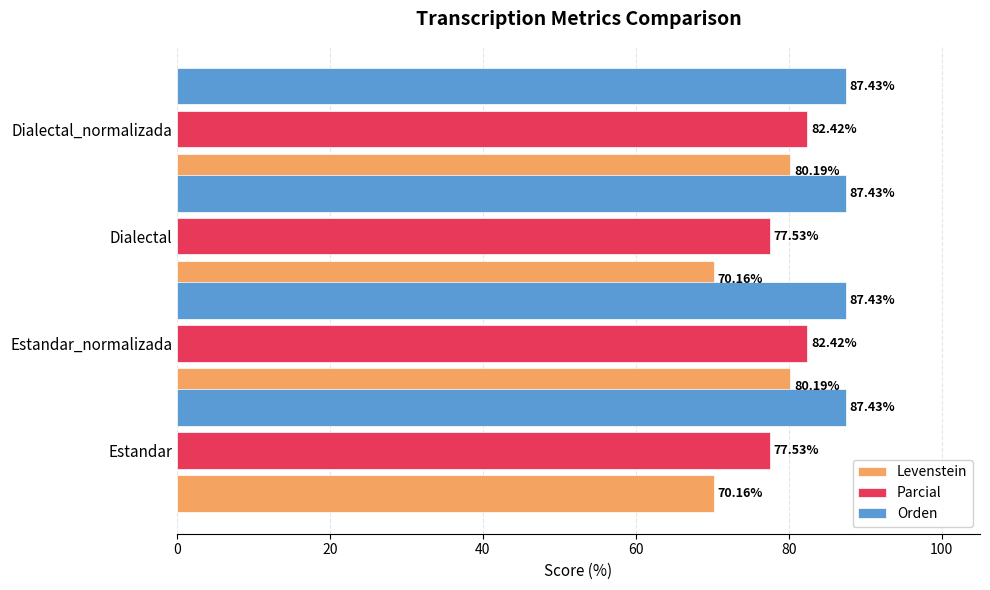

Which series changed the most between Estandar_normalizada and Dialectal?

Levenstein